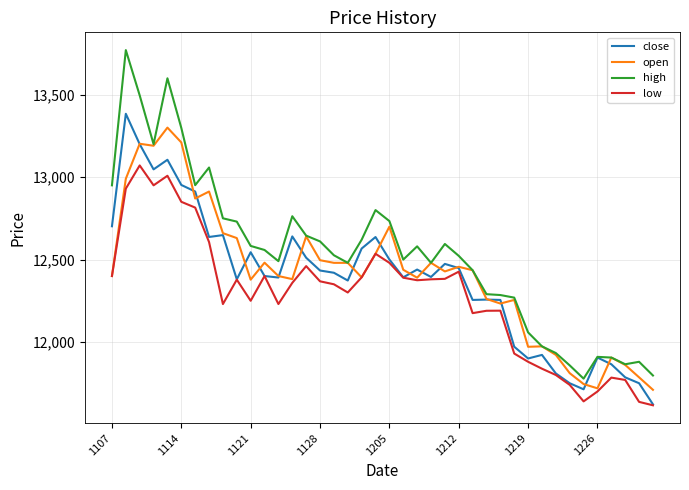

What is the sum of all low values?

491205.9